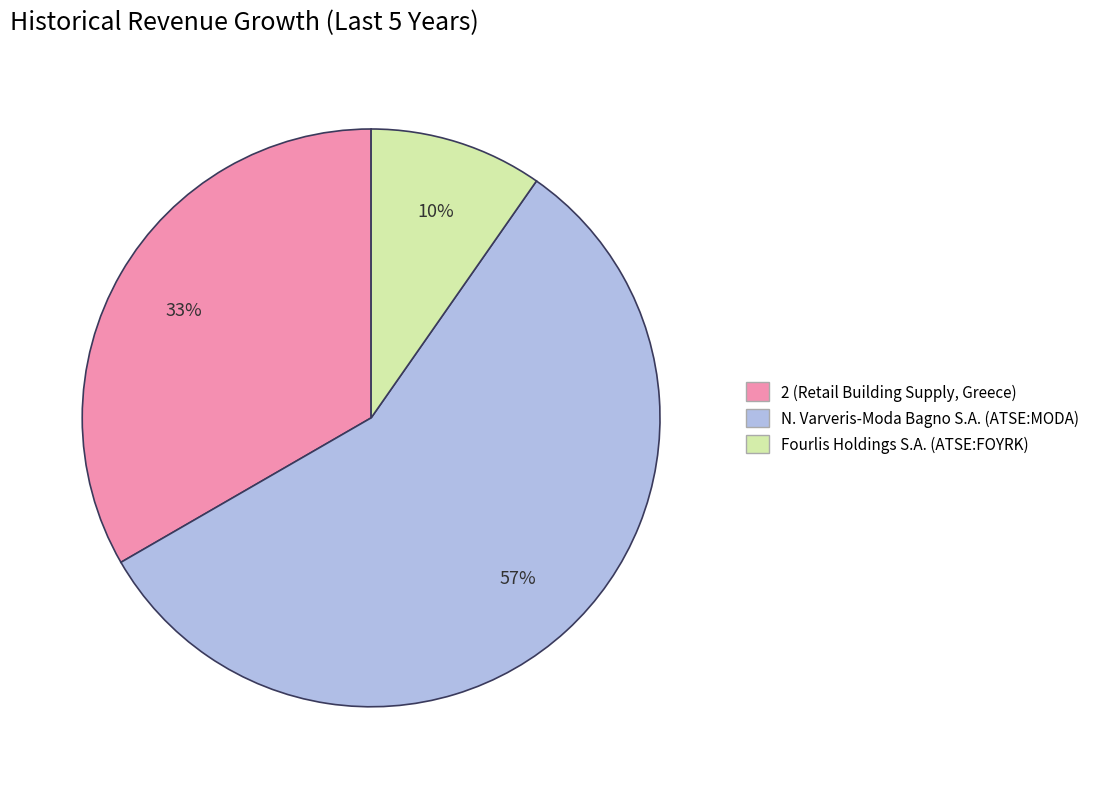

Is there any slice that represents more than half of the pie?

Yes